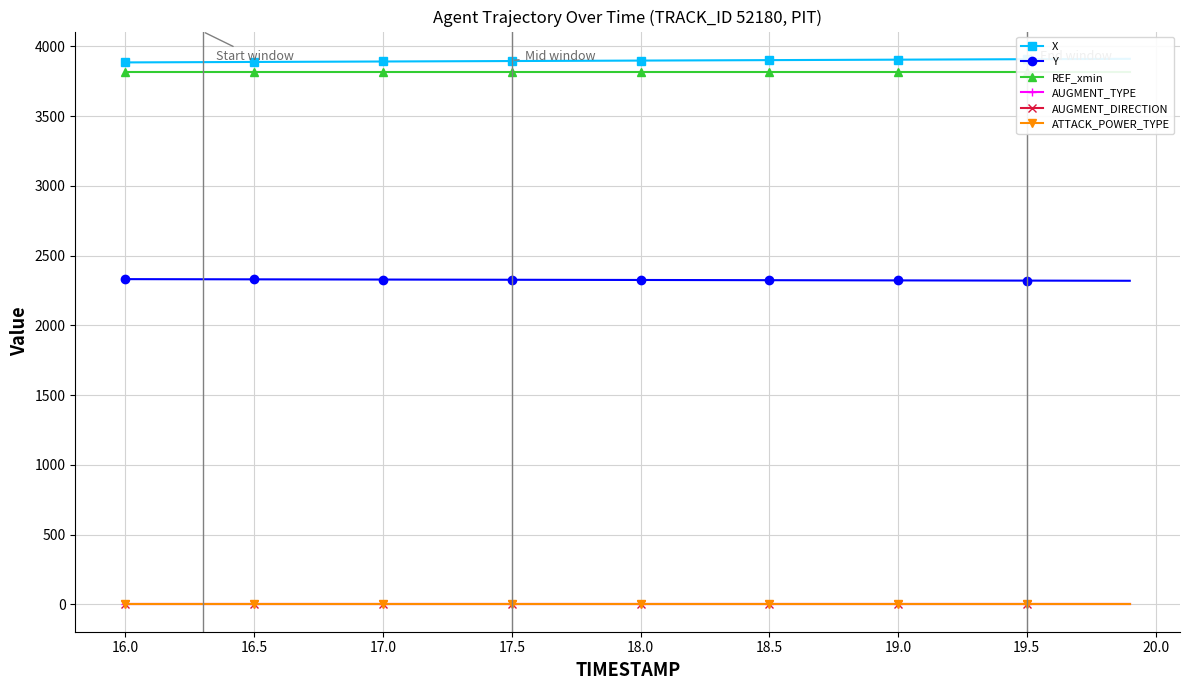

Which series has the widest spread of values?

X